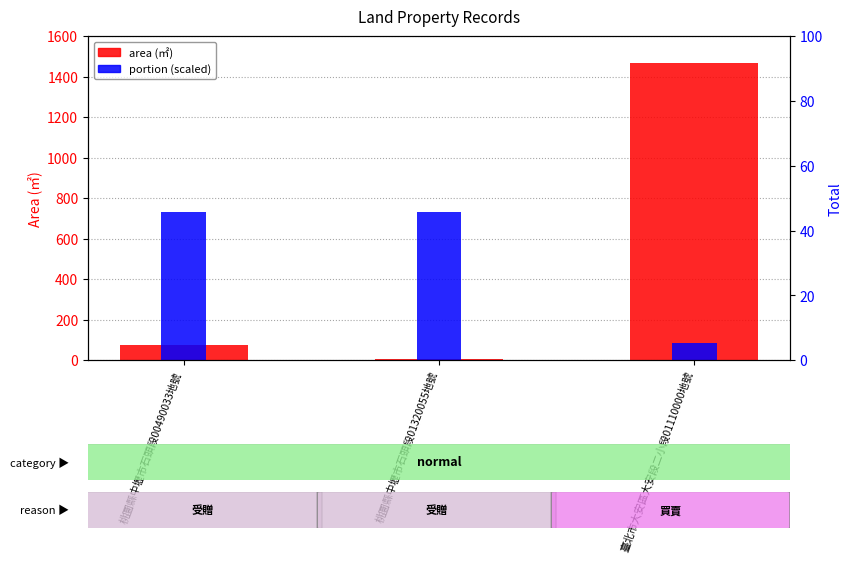

Is the value of portion (scaled) at 桃圜縣中壢市石頭段00490033地號 greater than the value of area (㎡) at 臺北市大安區大安段二小段01110000地號?

No